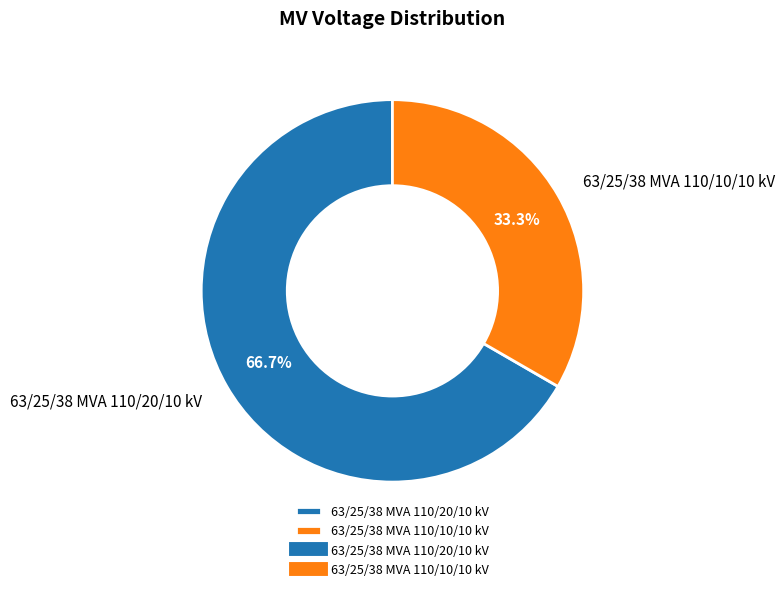

What is the smallest slice in the pie chart?

63/25/38 MVA 110/10/10 kV